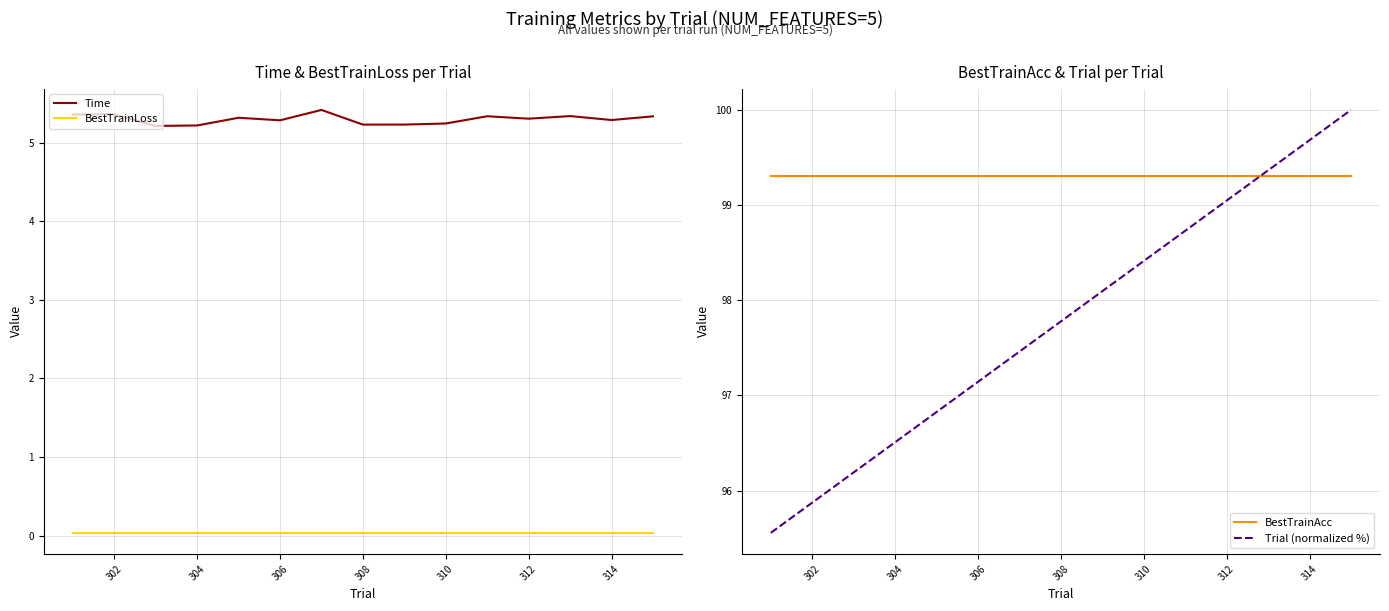

List the series in order of their peak value, lowest first.

BestTrainLoss, Time, BestTrainAcc, Trial (normalized %)